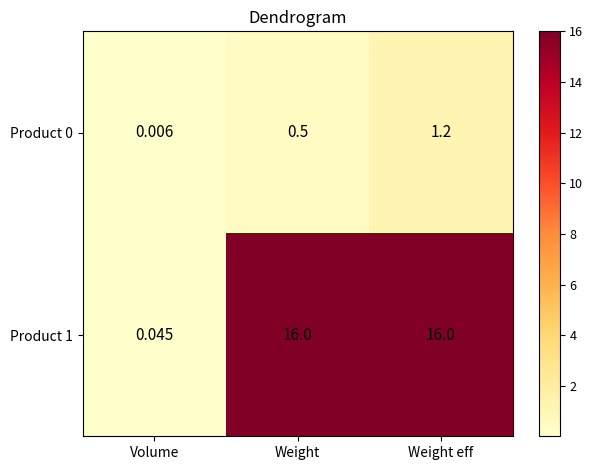

Which label corresponds to the smallest value in the chart?

Volume